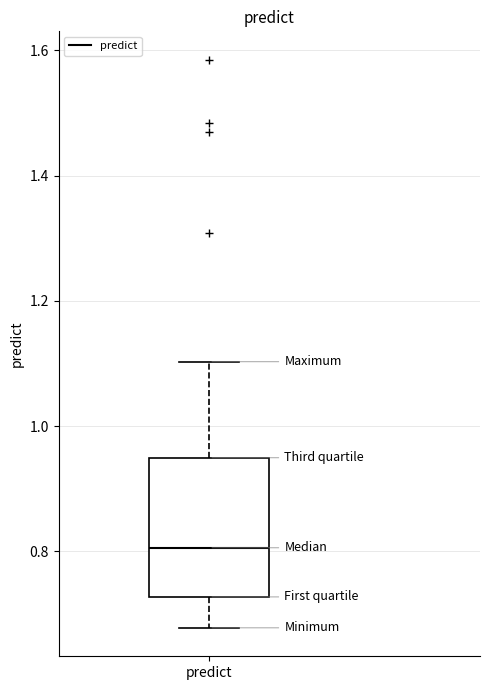

Read this box plot against the y-axis: the position of the median line, the range covered by the box, and the ends of both whiskers. The values are not printed on the chart, so give them approximately, as read against the axis.

median 0.80, box 0.72 to 0.94, whiskers 0.68 to 1.10